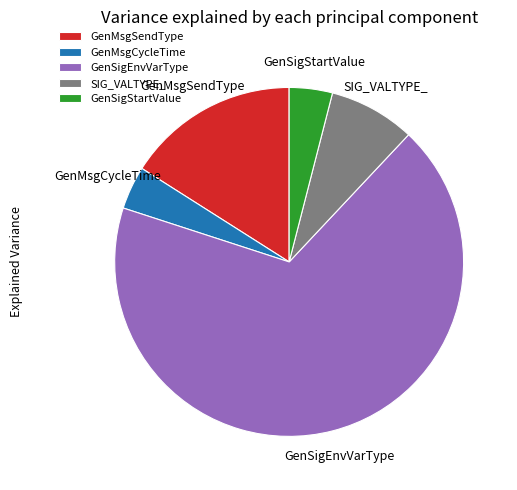

Which has a higher value, GenSigEnvVarType or GenSigStartValue?

GenSigEnvVarType